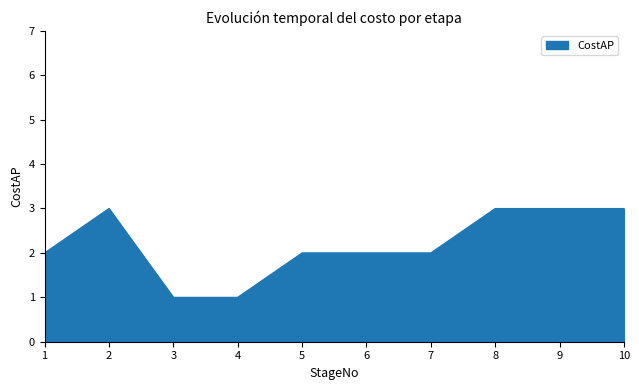

What is the average value?

2